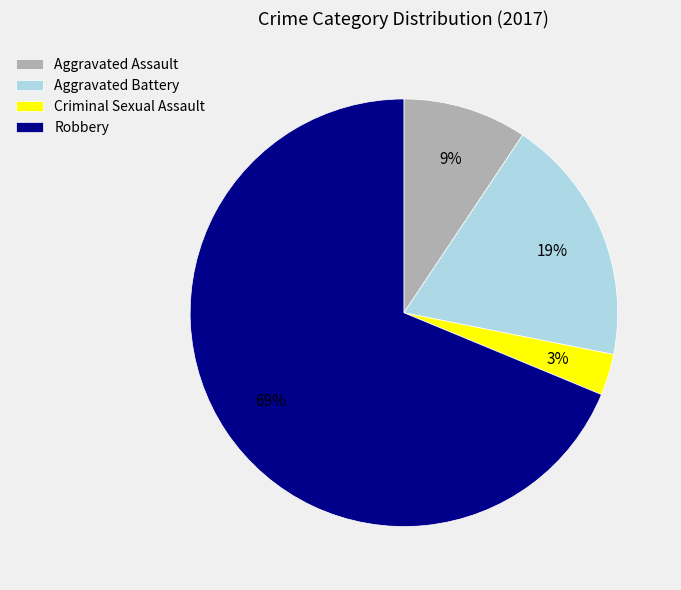

To the nearest percent, what is the difference between the largest and smallest slice percentages?

66%